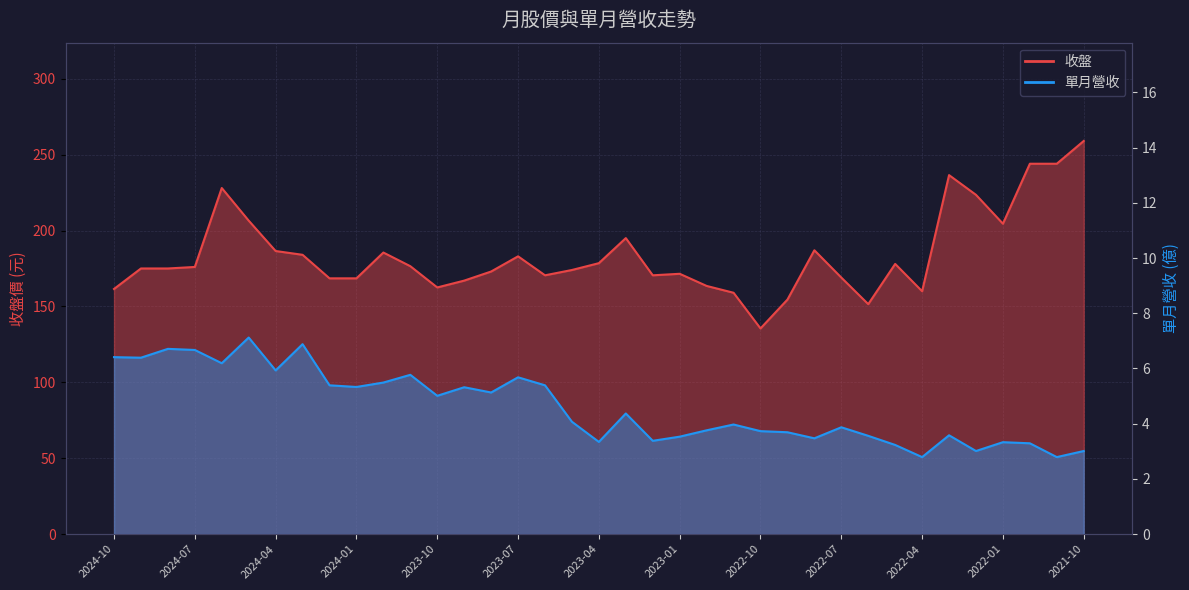

What is the greatest value displayed?

259.0